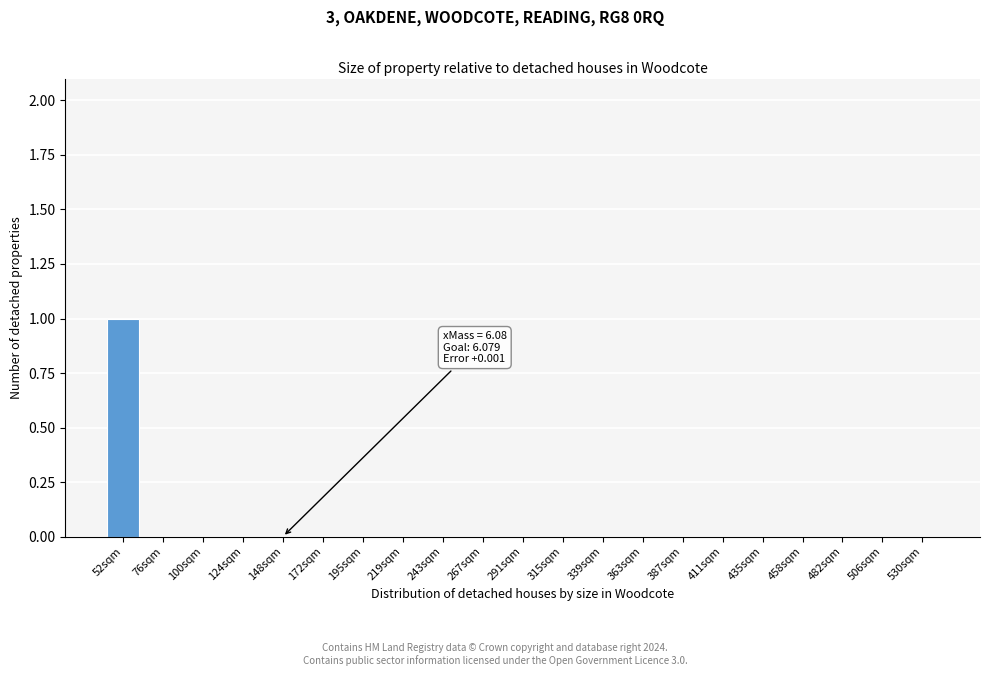

Reading left to right, transcribe all the data shown in this chart.

52sqm=1	76sqm=0	100sqm=0	124sqm=0	148sqm=0	172sqm=0	195sqm=0	219sqm=0	243sqm=0	267sqm=0	291sqm=0	315sqm=0	339sqm=0	363sqm=0	387sqm=0	411sqm=0	435sqm=0	458sqm=0	482sqm=0	506sqm=0	530sqm=0